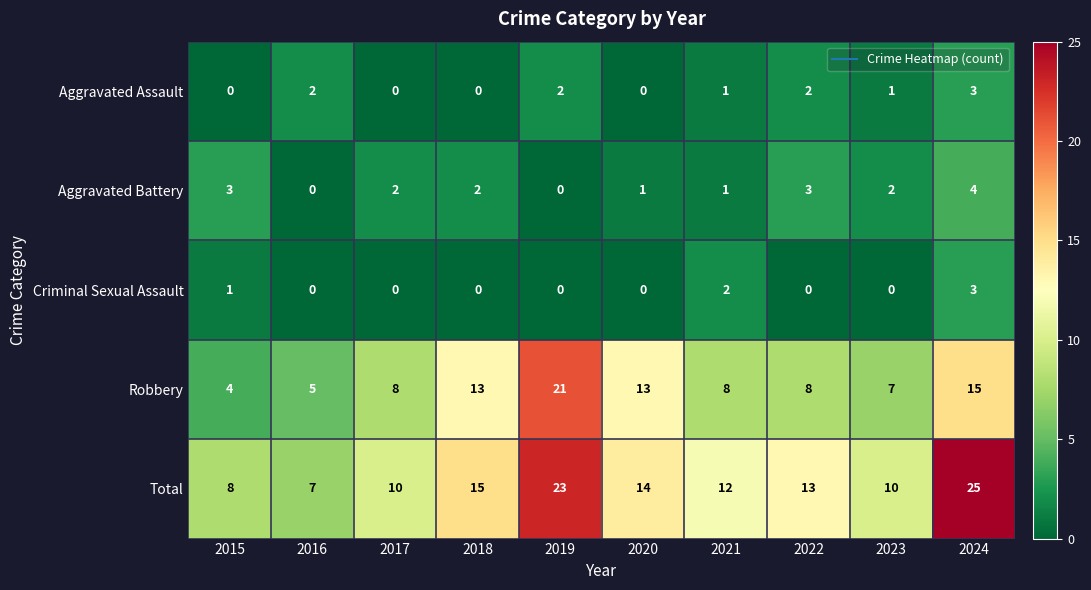

What is the spread (max minus min) of values at 2017?

10